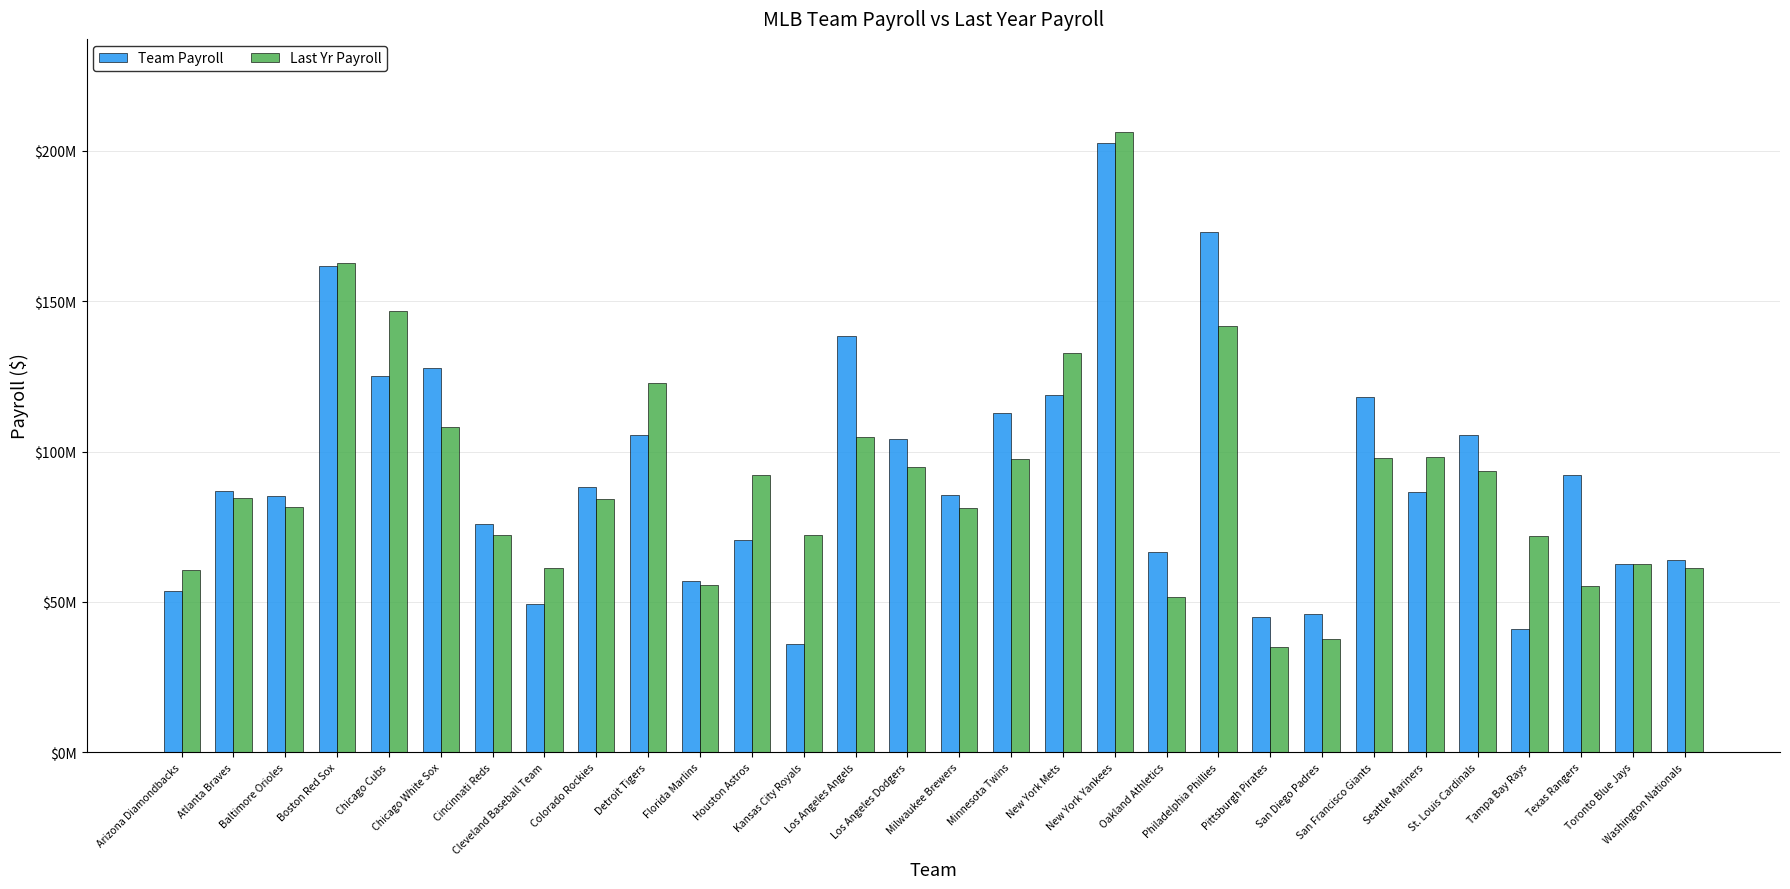

Which has a higher value, Florida Marlins or Milwaukee Brewers?

Milwaukee Brewers